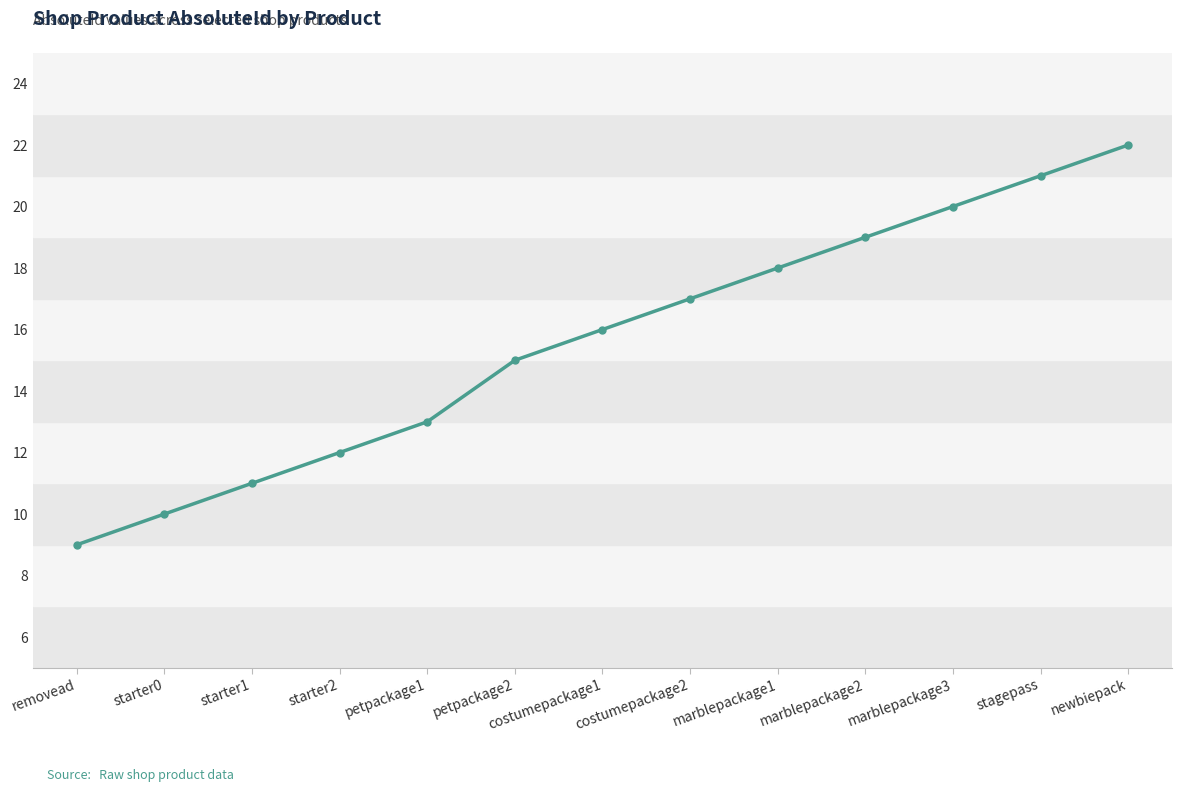

What is the minimum value shown in the chart?

9